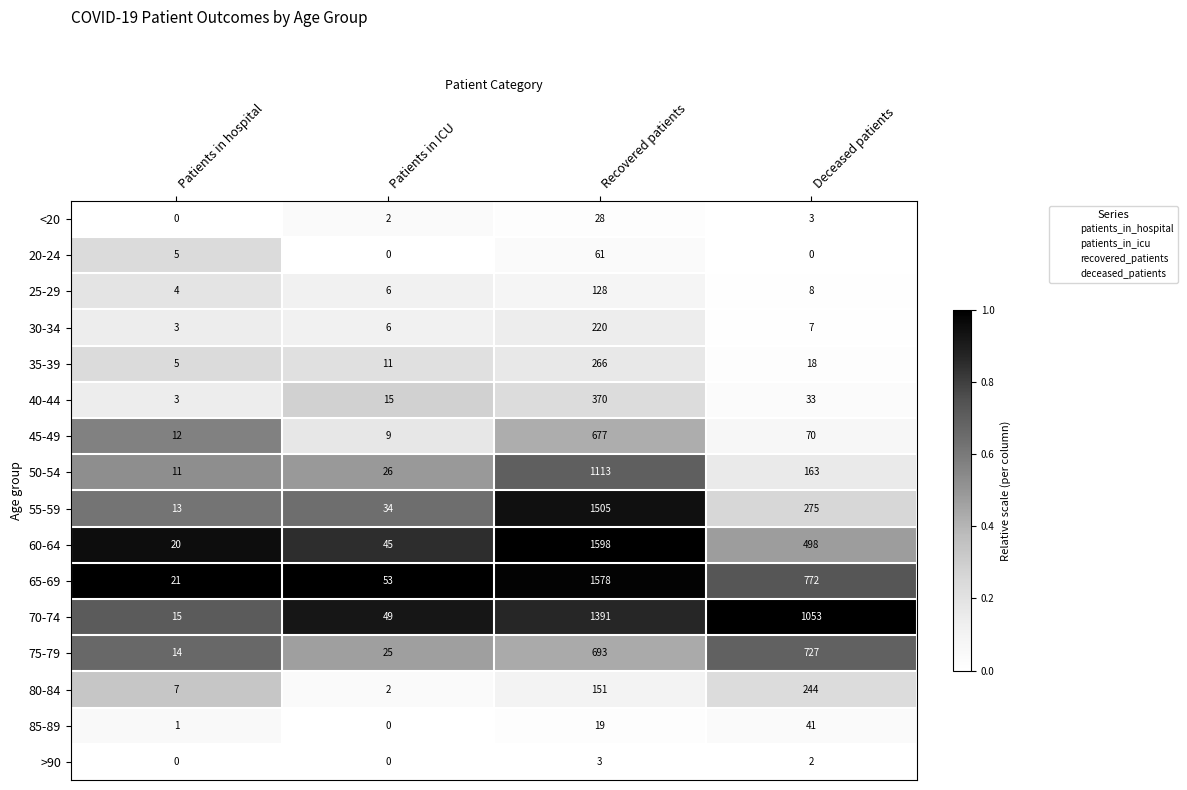

Which series has the largest range (max minus min)?

60-64